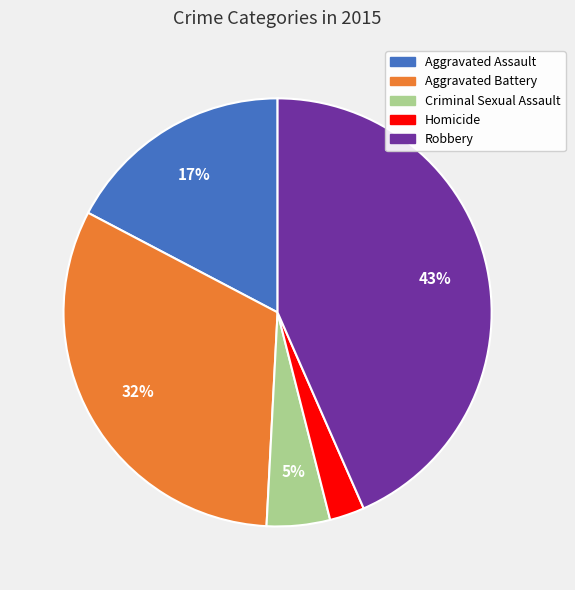

Which slice is the largest?

Robbery